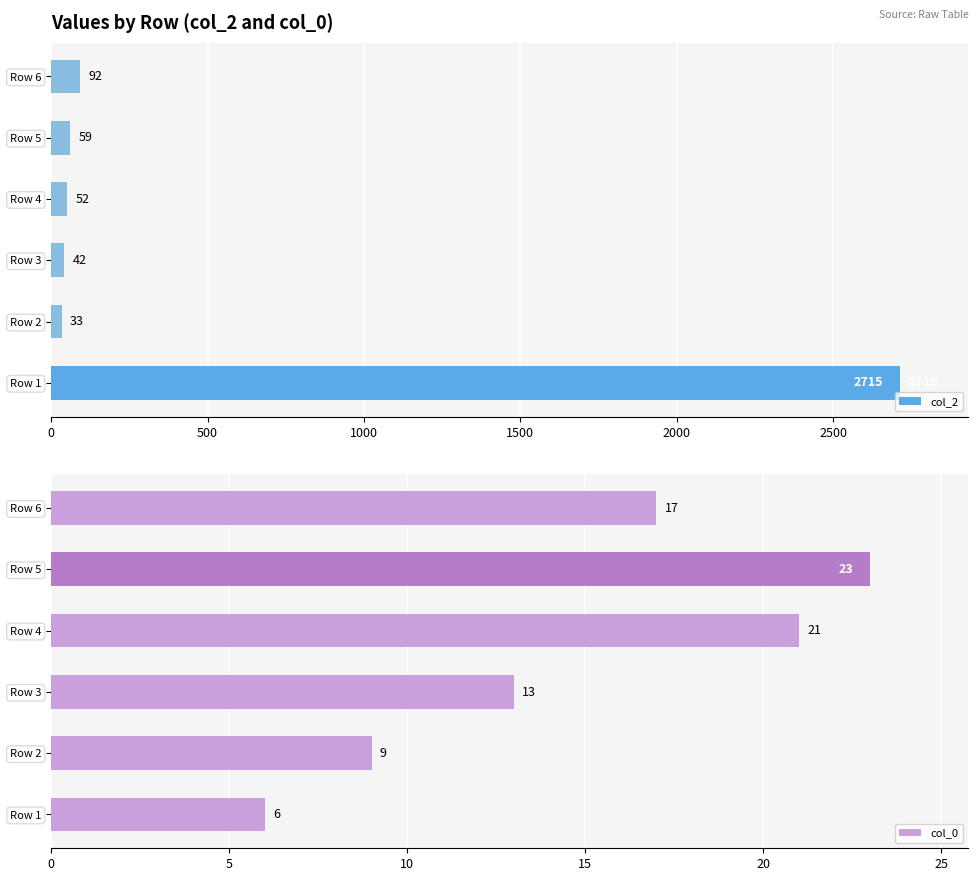

Reading left to right, extract all data points from this chart.

col_2: 2715	33	42	52	59	92
col_0: 6	9	13	21	23	17